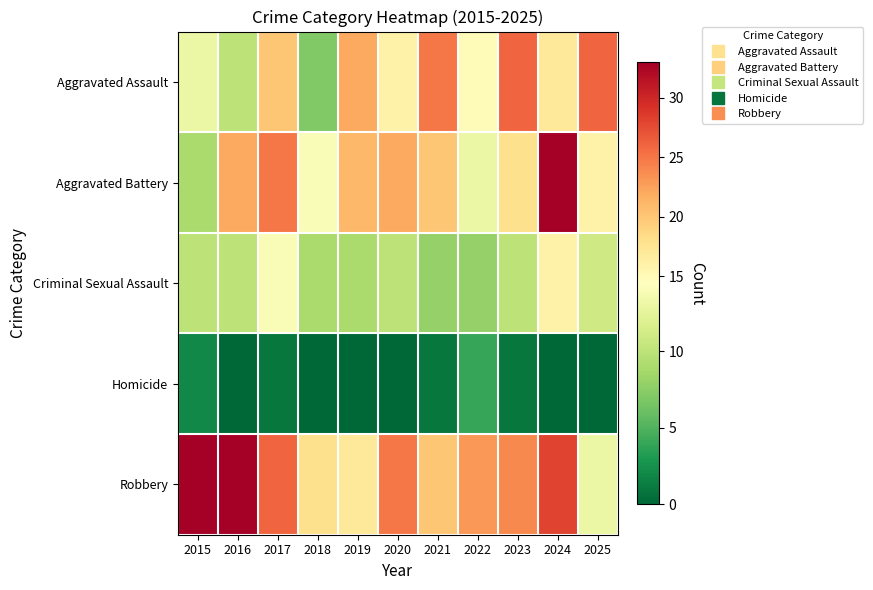

List the series in order of their peak value, lowest first.

Homicide, Criminal Sexual Assault, Aggravated Assault, Aggravated Battery, Robbery